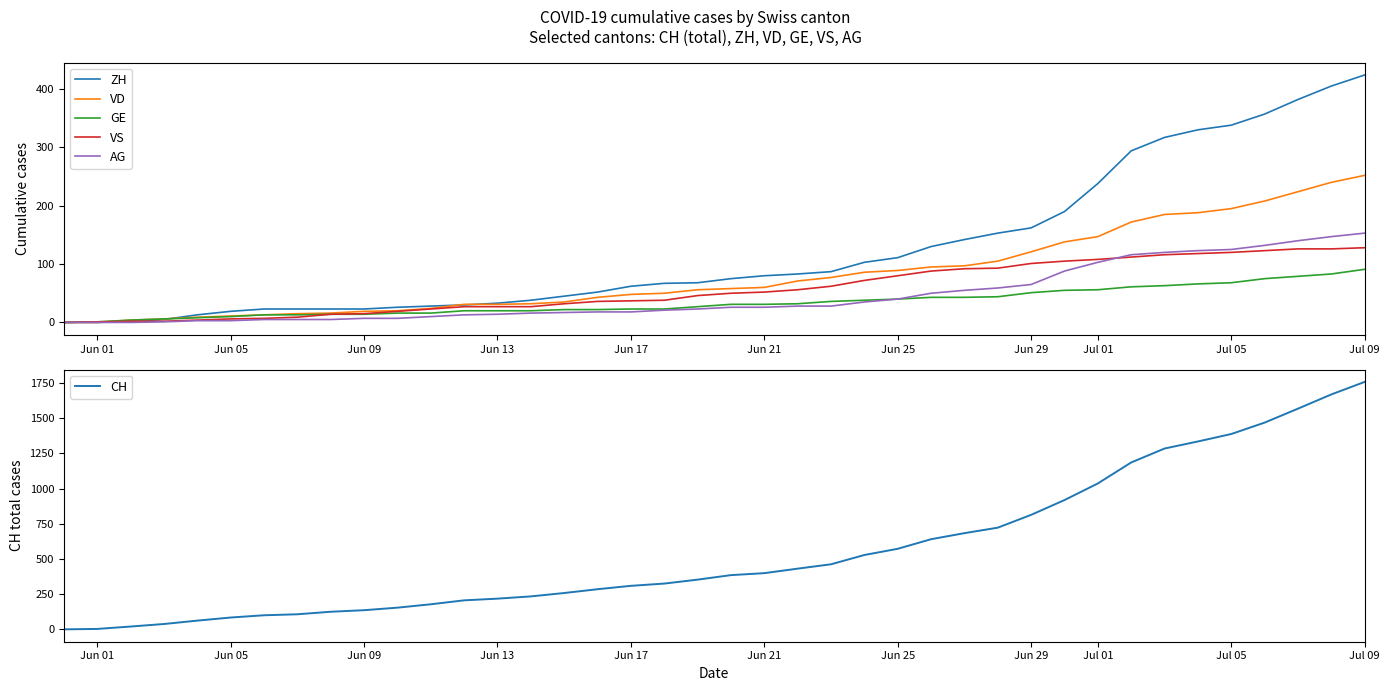

What is the average value of the VS series?

58